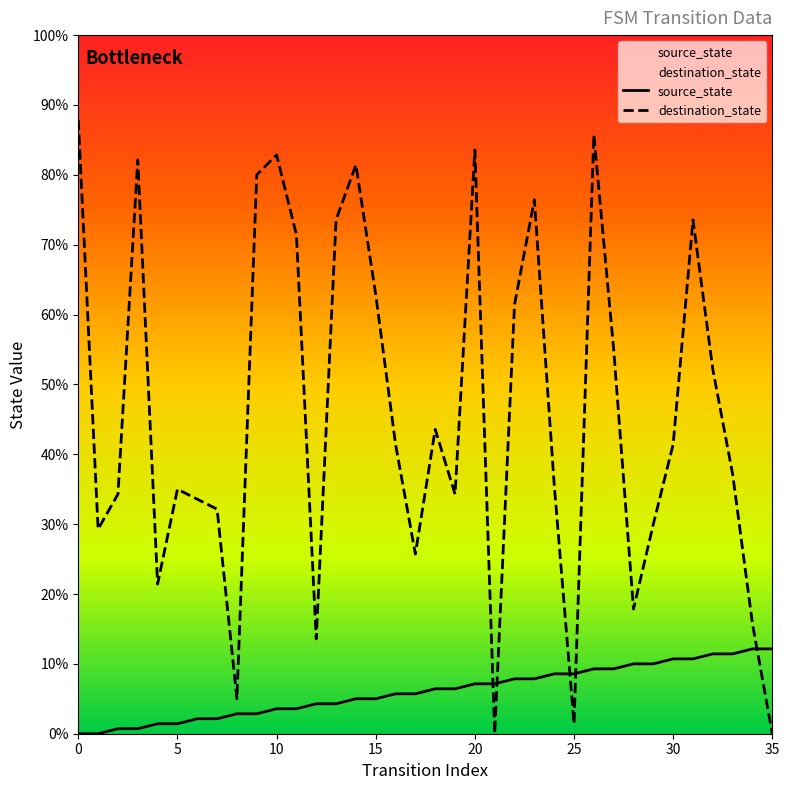

How many values in destination_state are above zero?

34